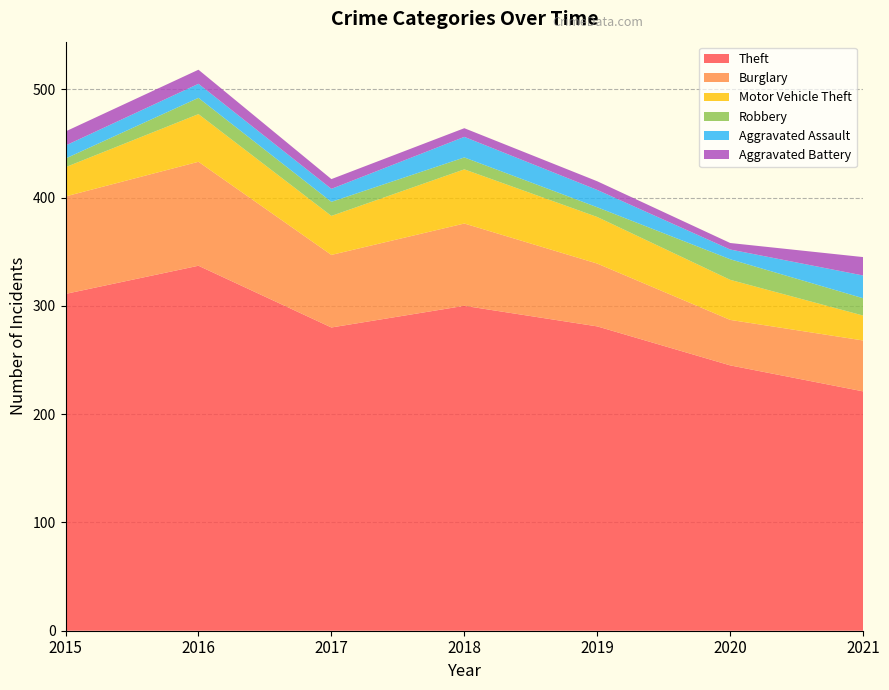

Reading left to right, transcribe all the data shown in this chart.

Theft: 2015=311	2016=337	2017=280	2018=300	2019=281	2020=245	2021=221
Burglary: 2015=90	2016=96	2017=67	2018=76	2019=58	2020=42	2021=47
Motor Vehicle Theft: 2015=27	2016=44	2017=36	2018=50	2019=43	2020=37	2021=23
Robbery: 2015=8	2016=15	2017=13	2018=11	2019=9	2020=19	2021=16
Aggravated Assault: 2015=12	2016=13	2017=12	2018=19	2019=16	2020=9	2021=21
Aggravated Battery: 2015=13	2016=13	2017=9	2018=8	2019=8	2020=6	2021=17